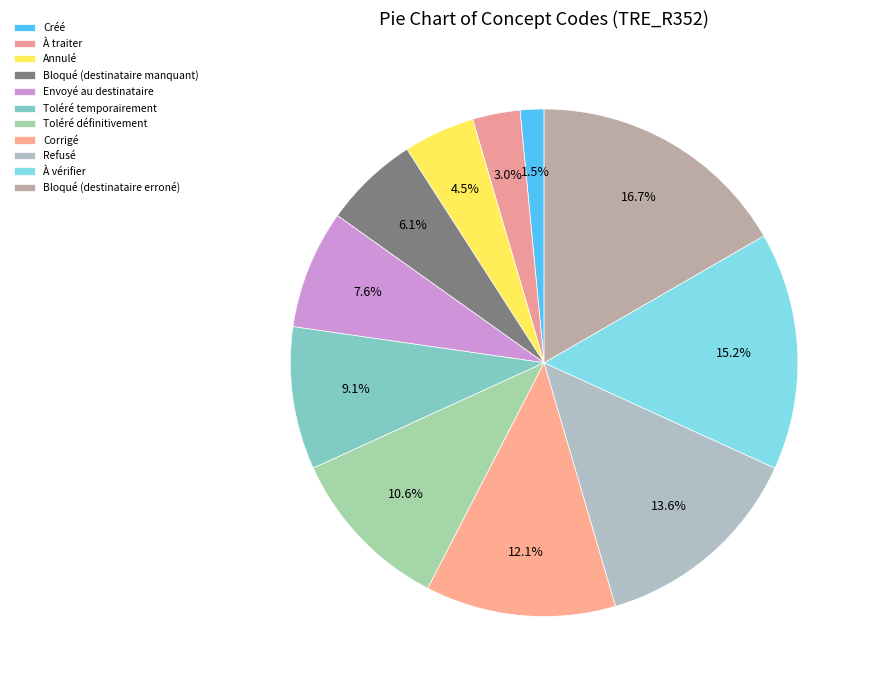

To the nearest percent, what portion does Toléré temporairement represent?

9%